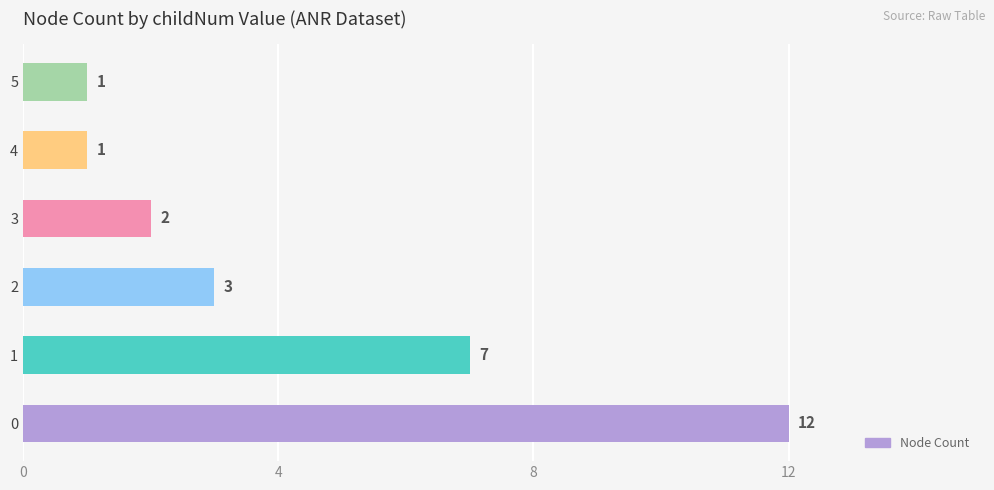

The value at 4 is 1. True or false?

True